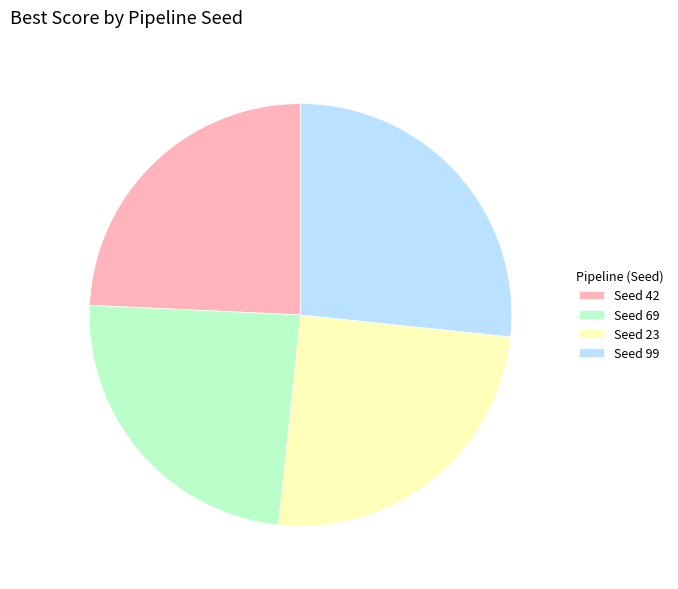

Which category has the biggest portion of the pie?

Seed 99